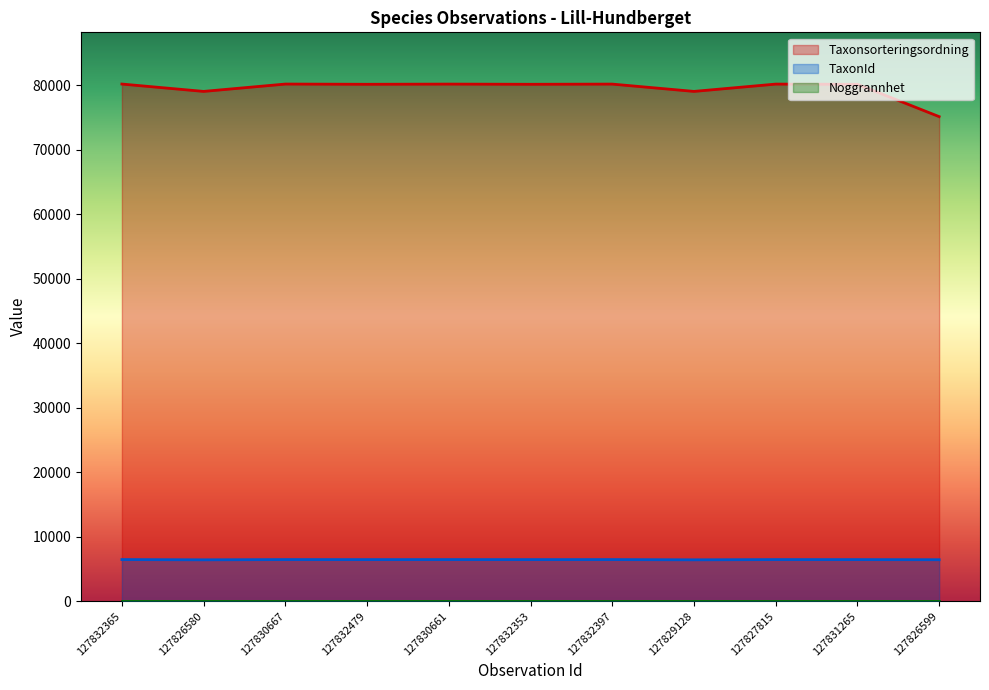

Which series has the largest total across all categories?

Taxonsorteringsordning